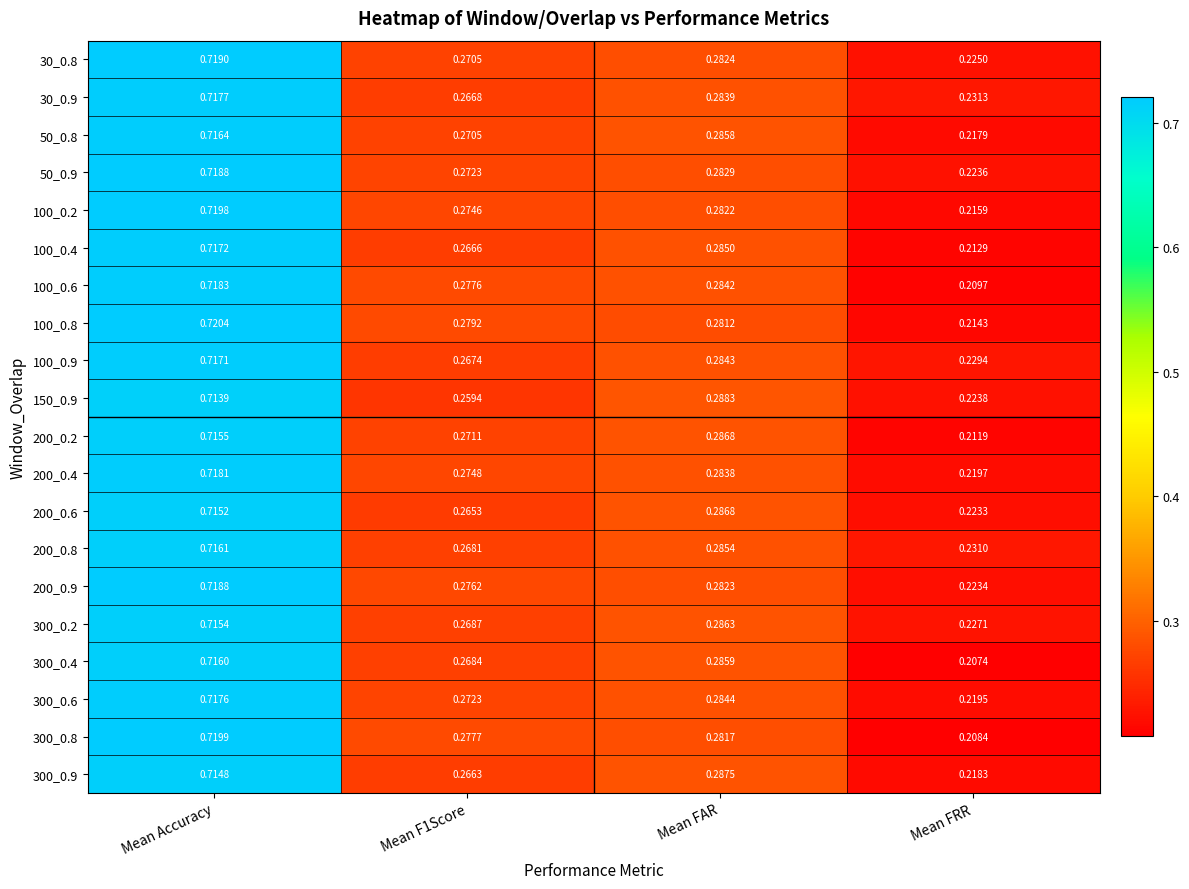

Where is 300_0.4 nearest to the value 0?

Mean FRR